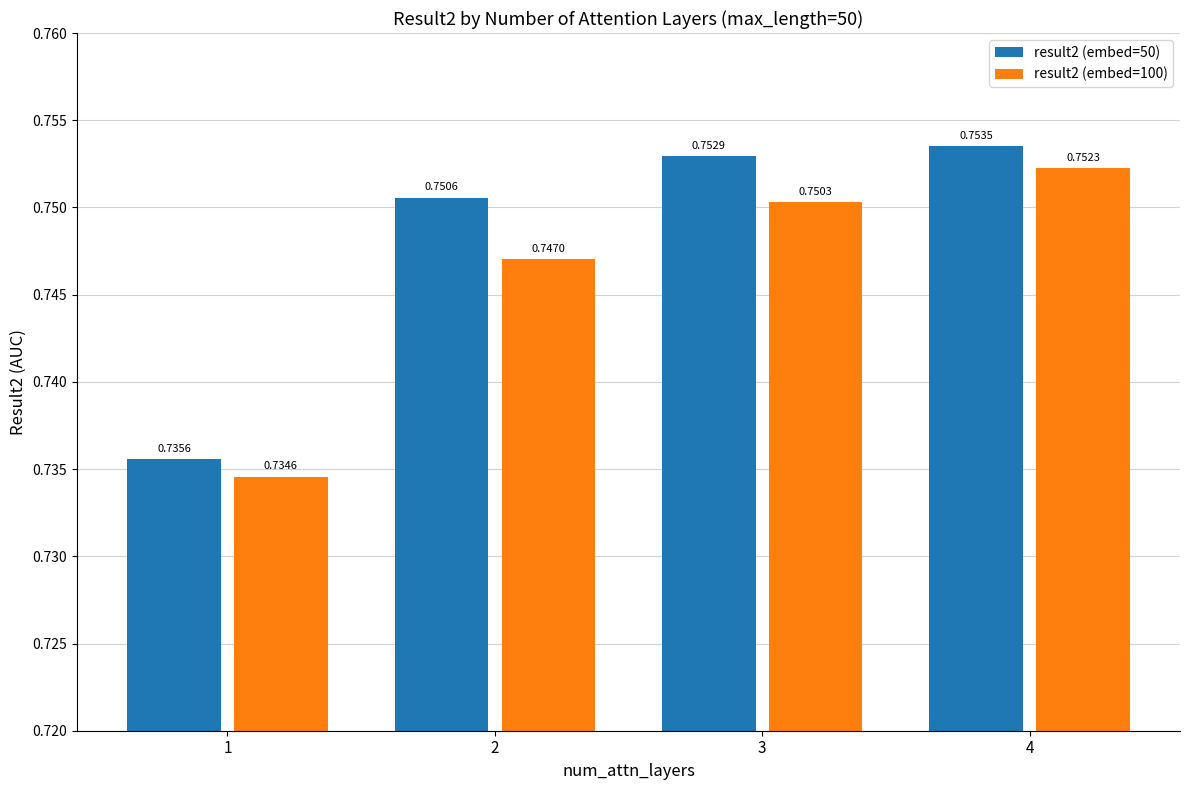

Rank the series by their average value, from highest to lowest.

result2 (embed=50), result2 (embed=100)